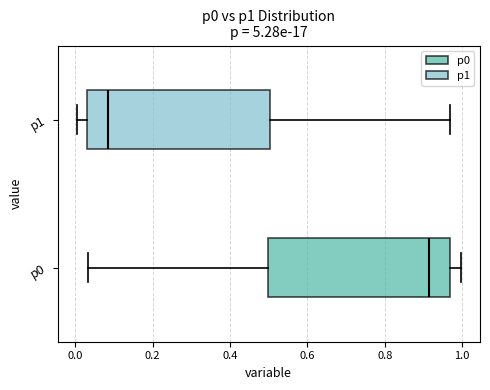

Where does the left whisker of the box for p0 end on the x-axis? The values are not printed on the chart, so give them approximately, as read against the axis.

0.04